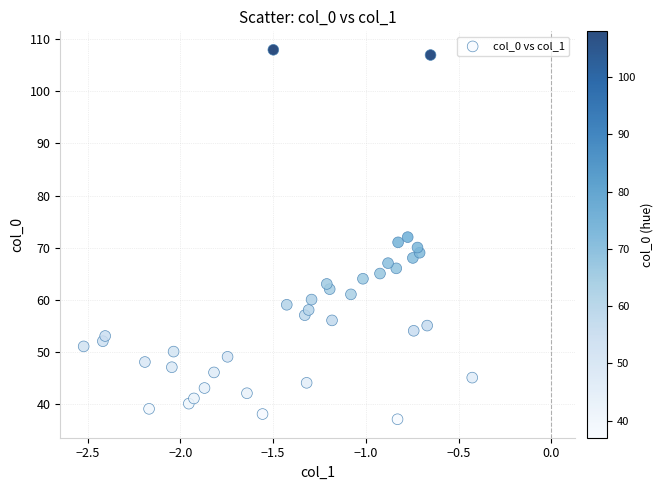

What is the range of Y values (max minus min)?

71